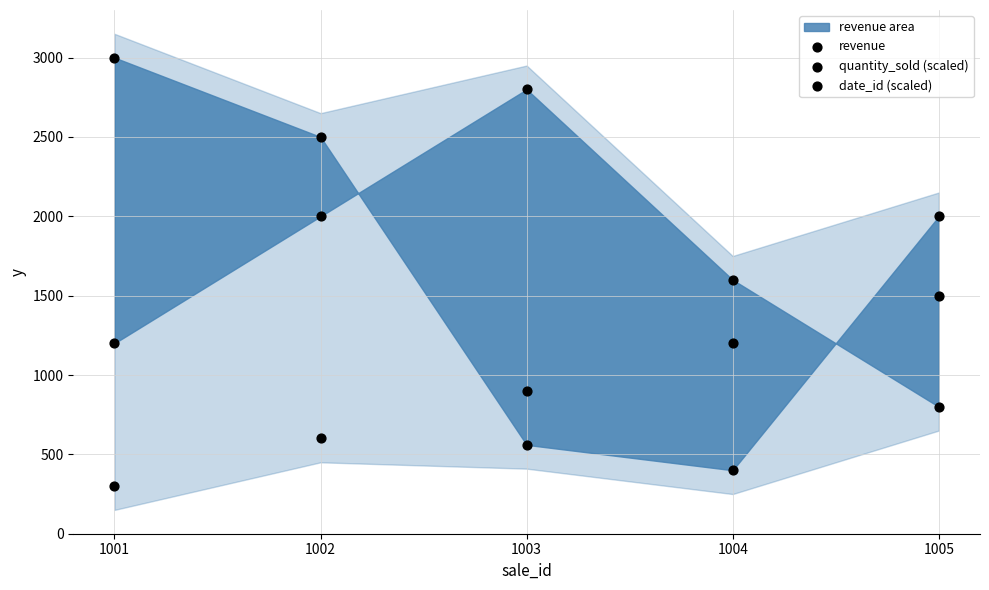

Which series reaches the minimum Y coordinate?

date_id (scaled)